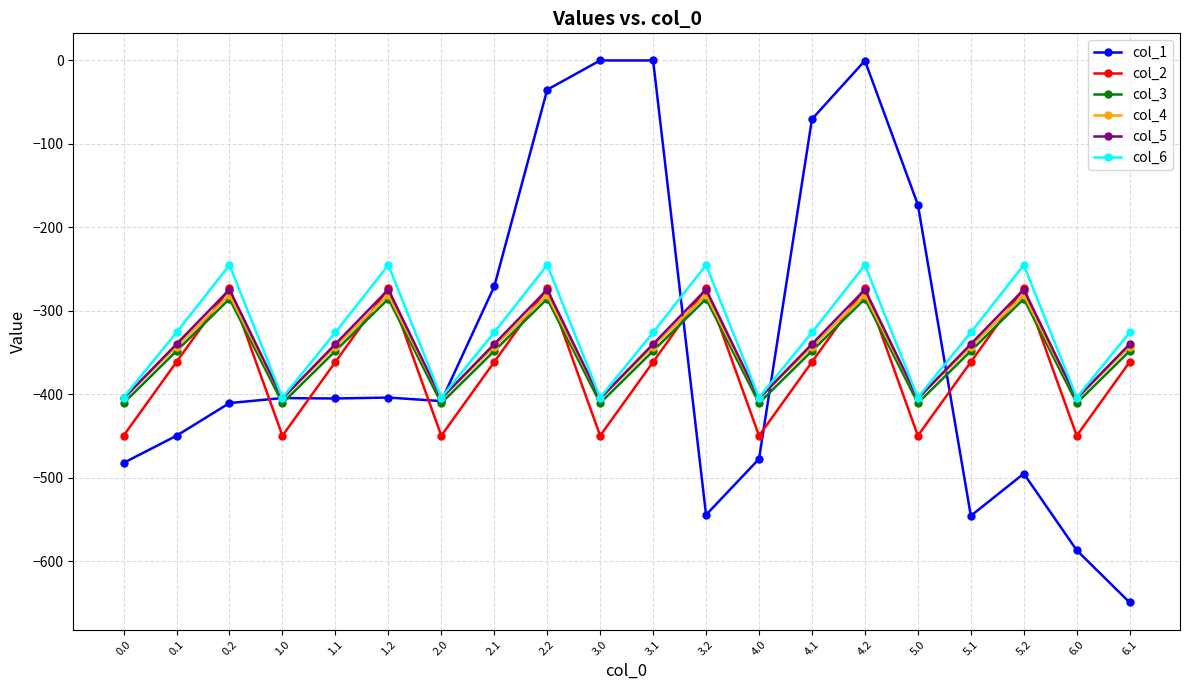

What is the maximum value for col_4?

-281.0